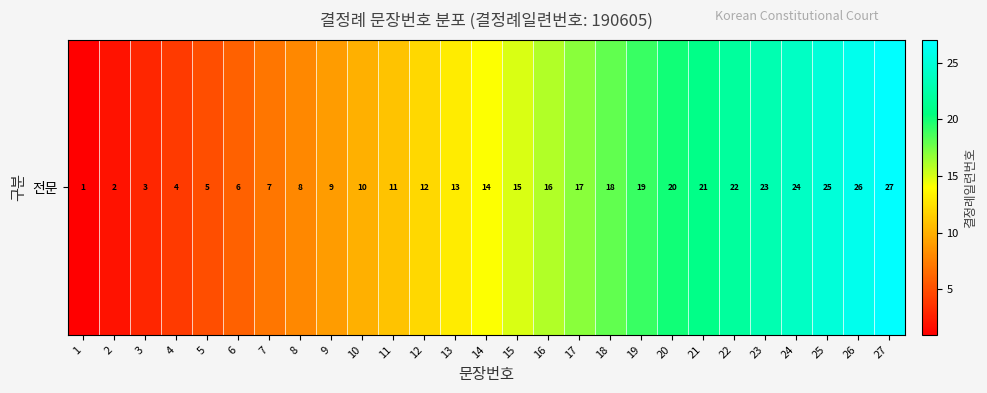

What is the sum of all values?

378